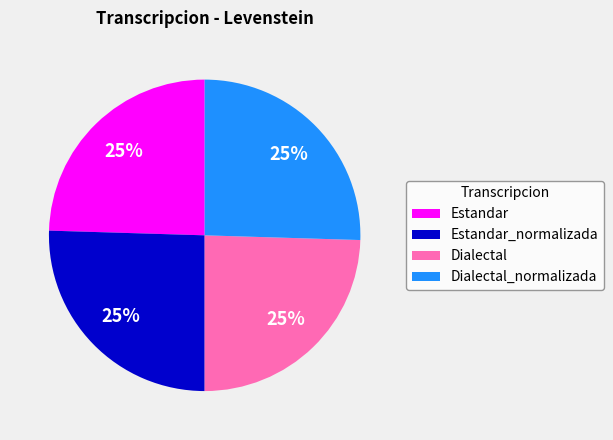

What percentage is the Dialectal_normalizada slice, to the nearest percent?

25%